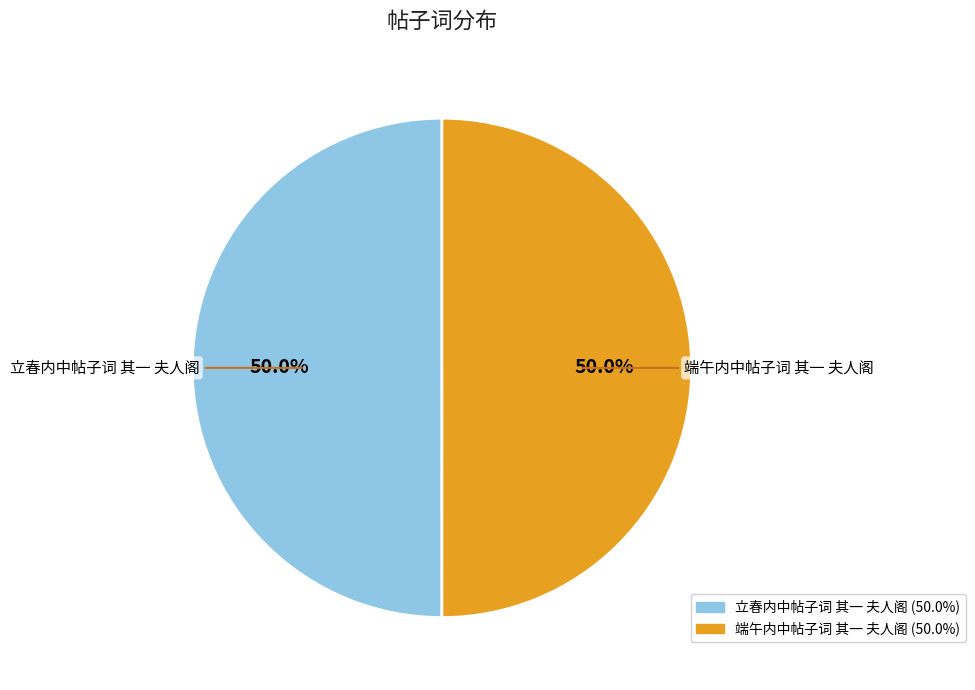

How many slices are in this pie chart?

2